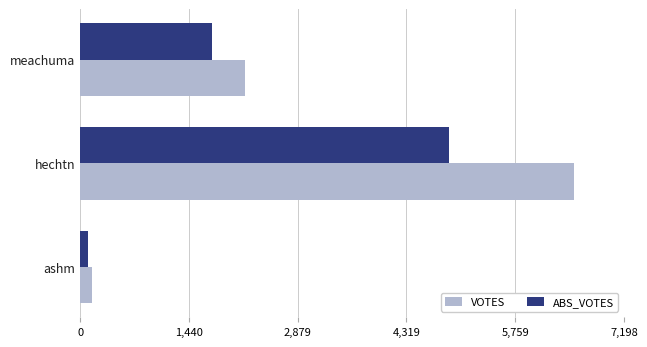

Which series has the largest total across all categories?

VOTES